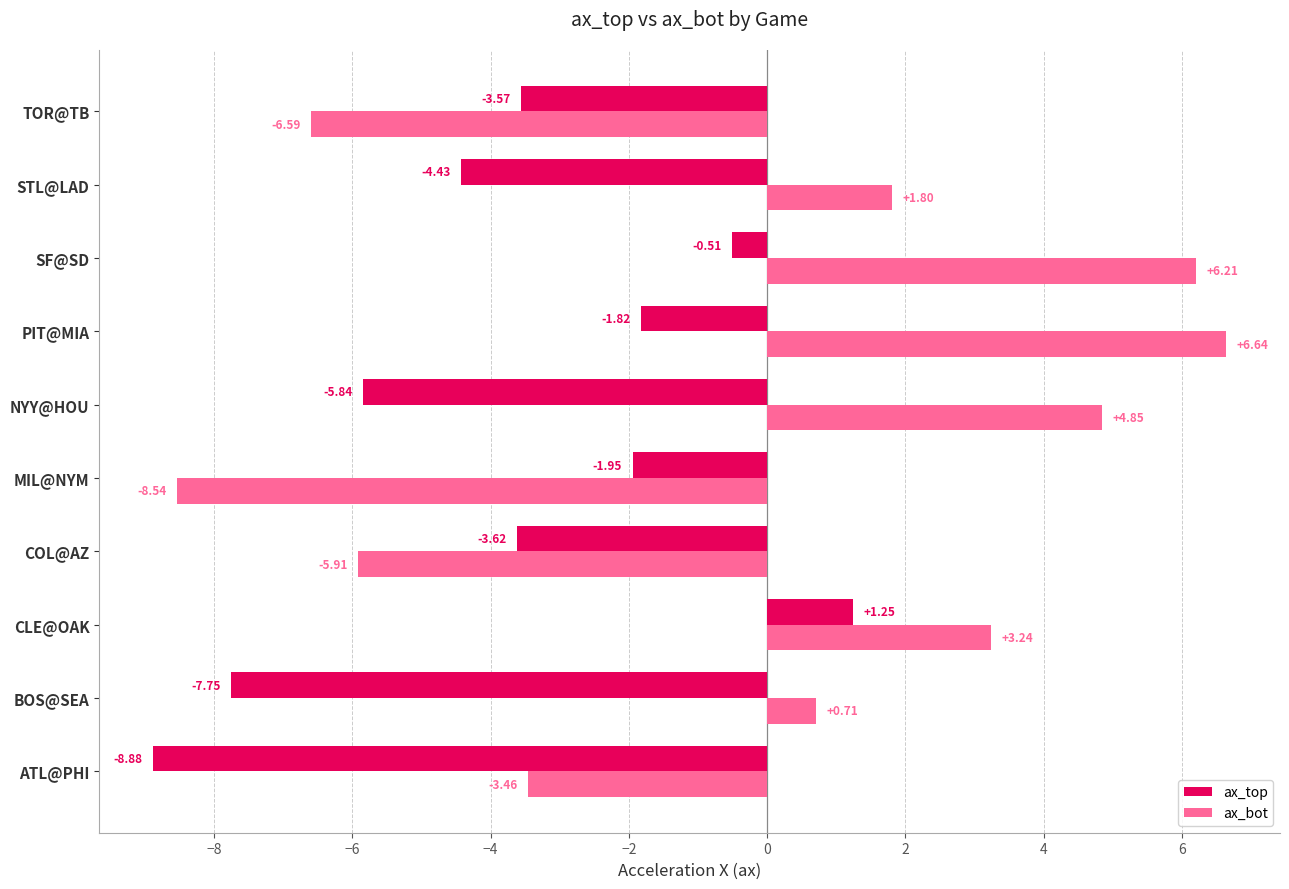

At which category is the sum across all series the highest?

SF@SD